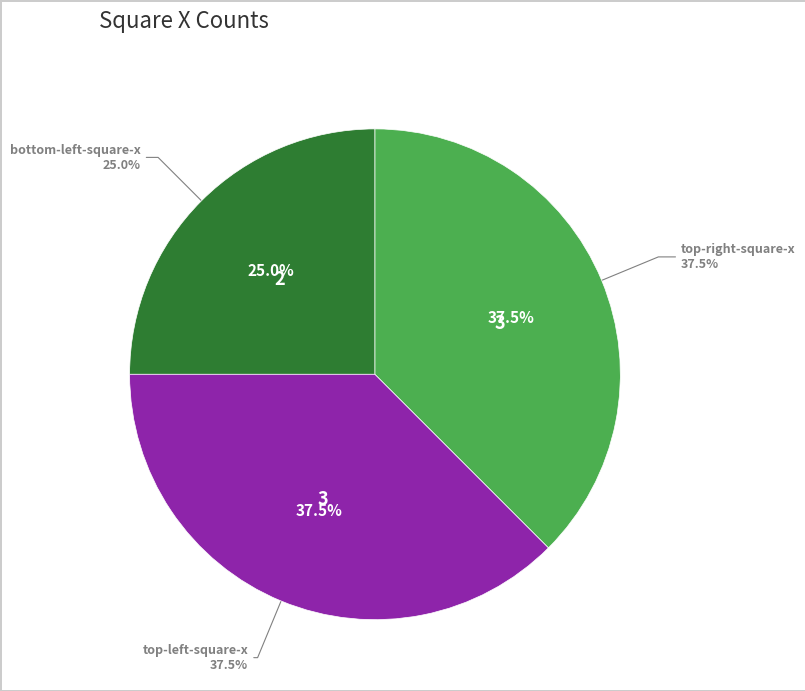

Is there a majority slice in this chart?

No